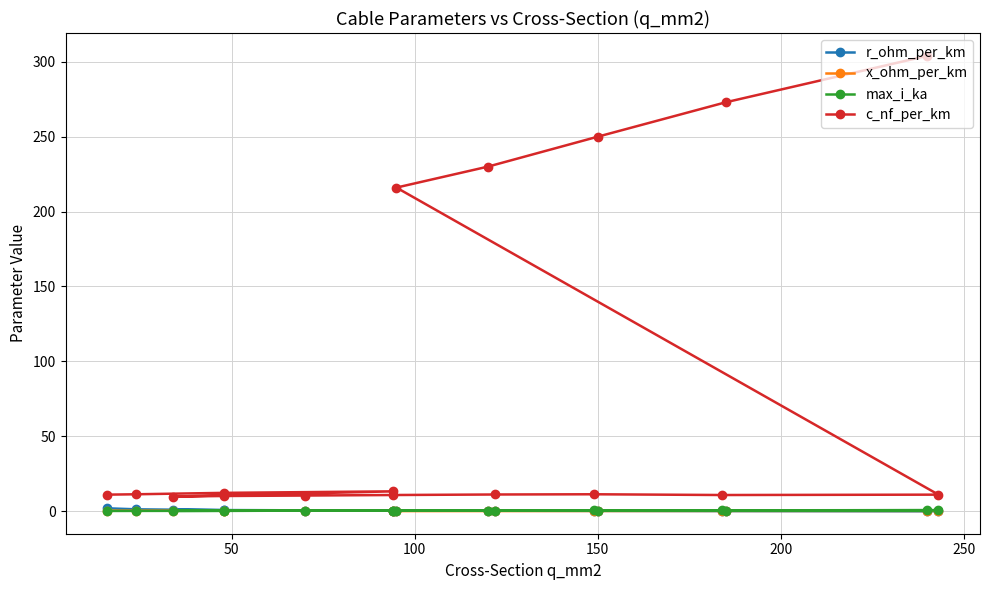

What is the greatest value displayed?

304.0